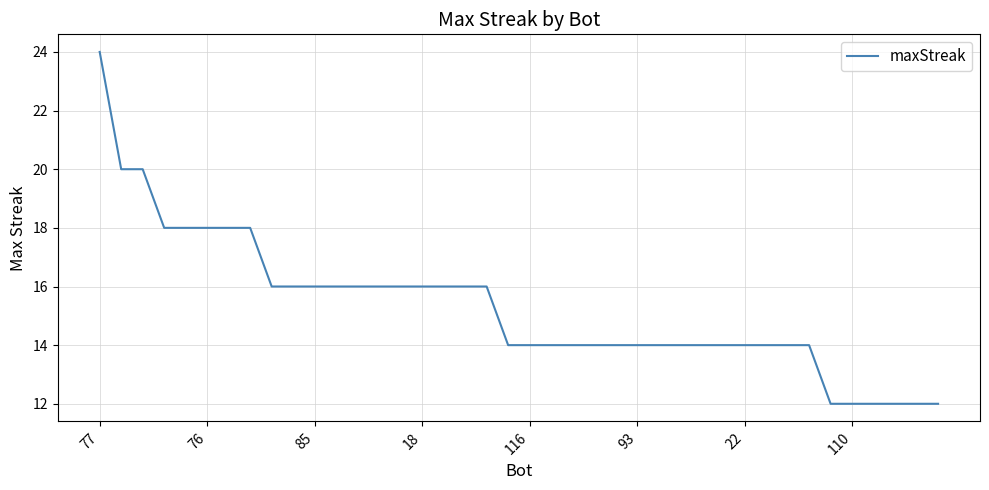

What is the smallest value displayed?

12